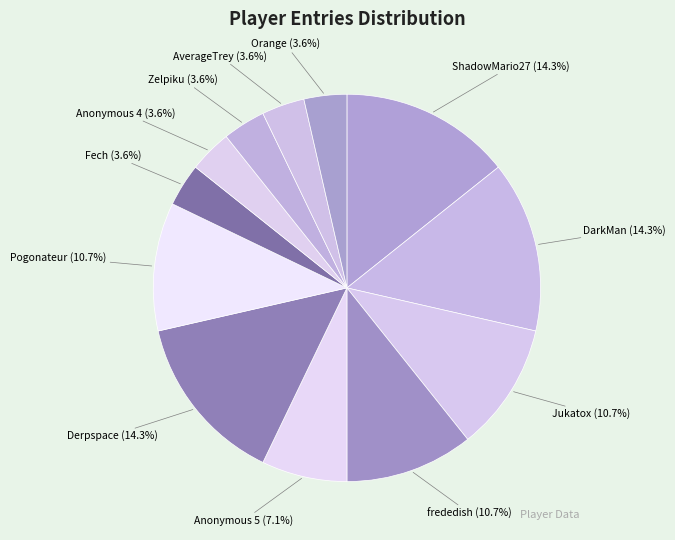

Count the number of slices in the pie.

12